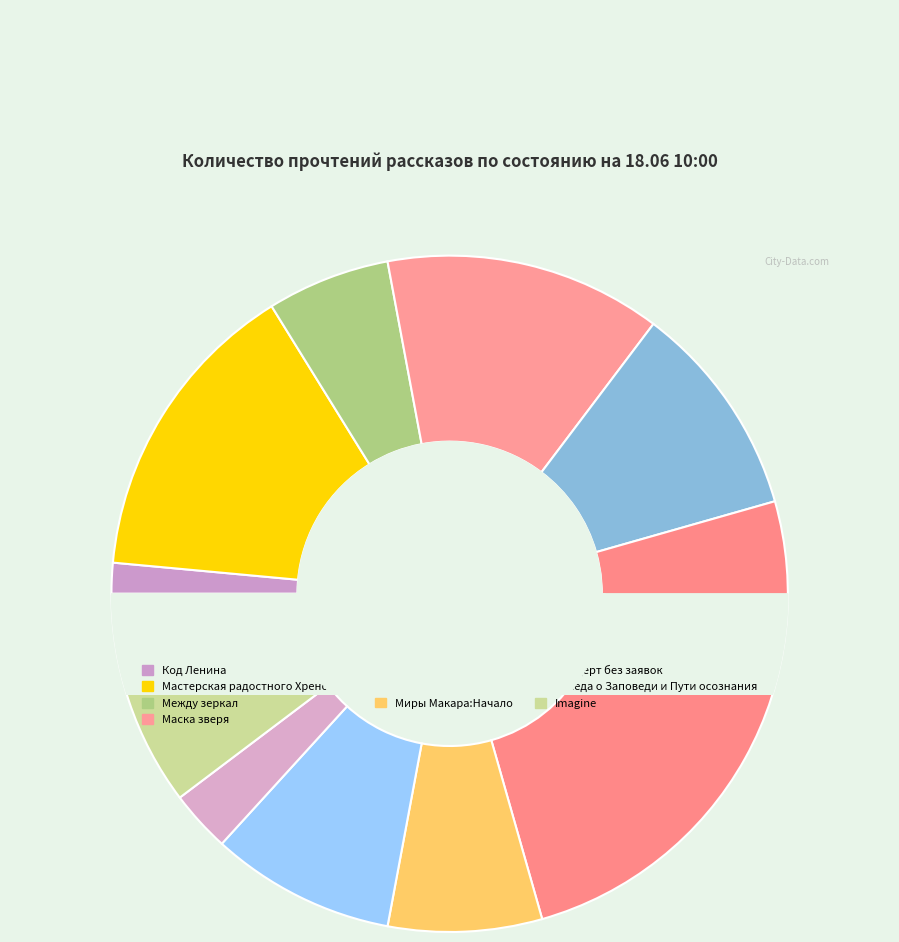

Rank the categories by value from lowest to highest.

Код Ленина, Беседа о Заповеди и Пути осознания, Между зеркал, Миры Макара:Начало, Концерт без заявок, Товарищ Кот, Imagine, Маска зверя, Мастерская радостного Хренорога, Остров